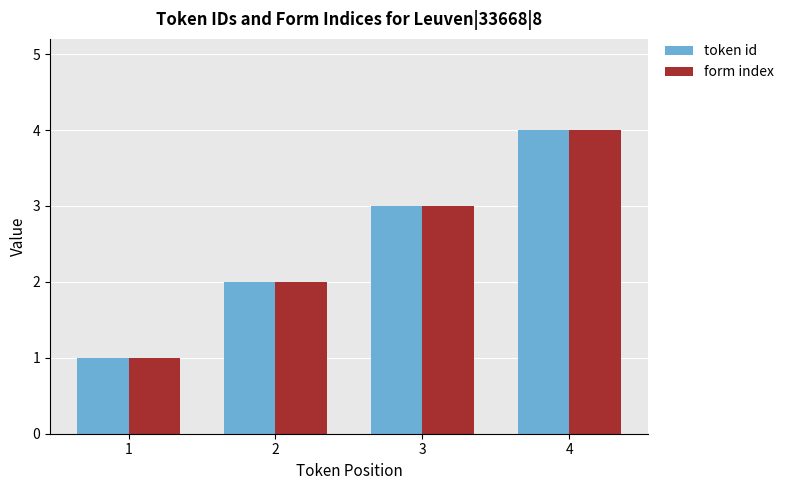

What is the difference between the maximum and minimum values in the token id series?

3